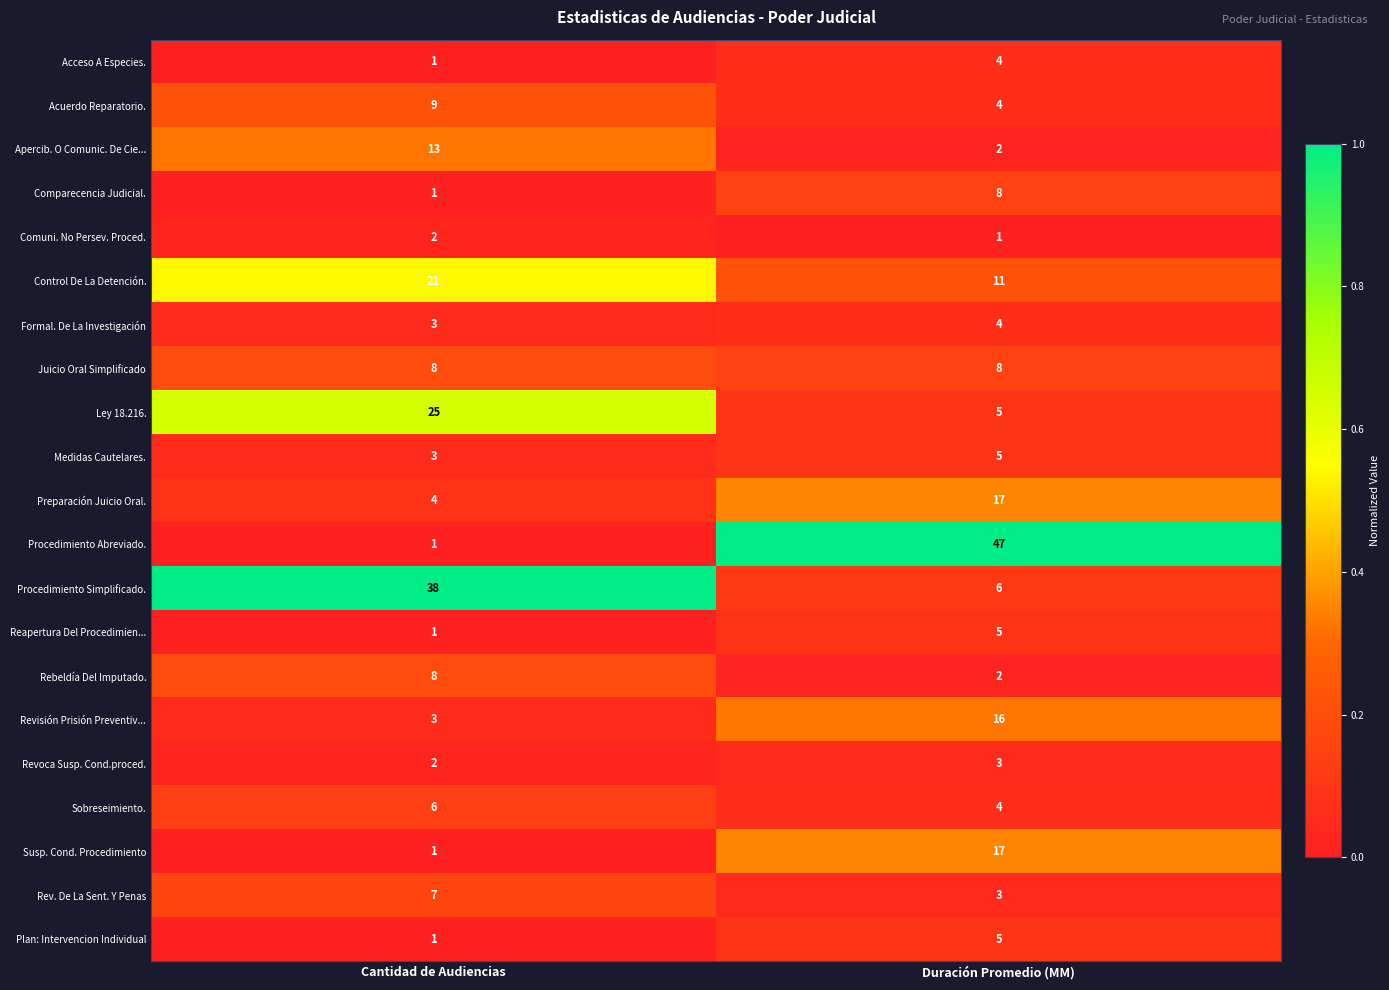

Between Cantidad de Audiencias and Duración Promedio (MM), which series saw the biggest shift?

Procedimiento Abreviado.